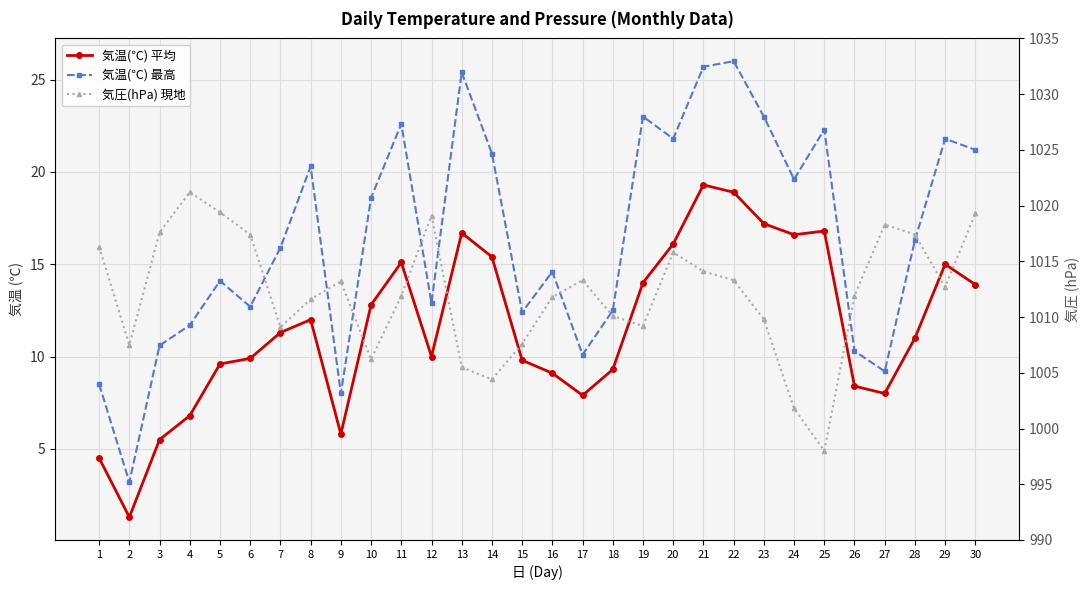

What is the value of the 気圧(hPa) 現地 point at the 4th from the left?

1021.2